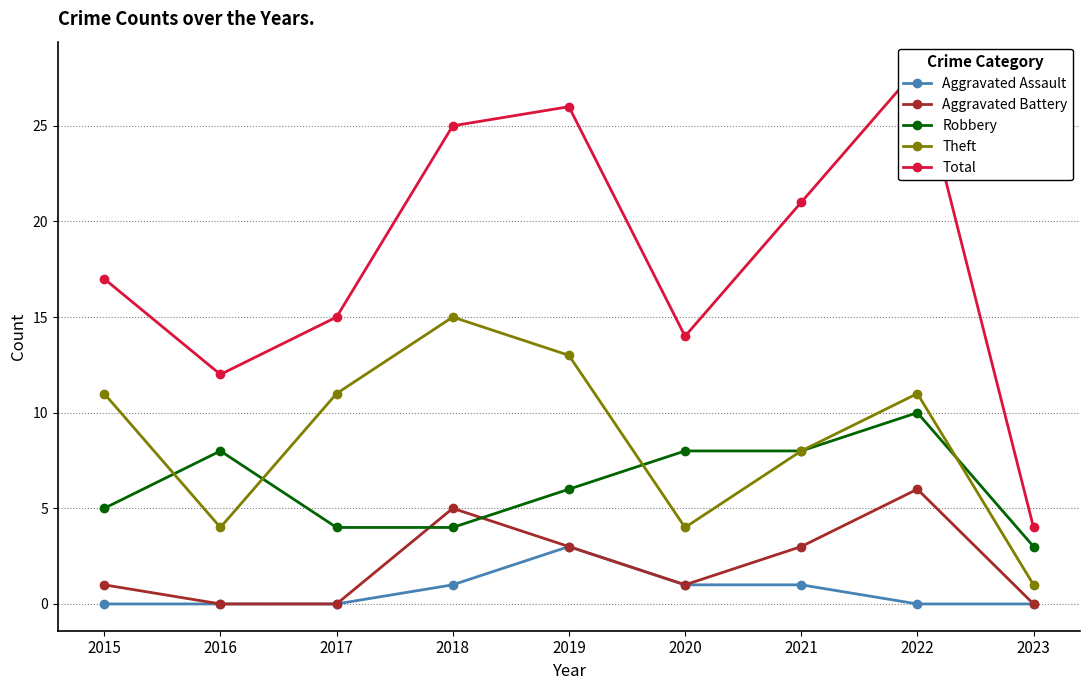

What is the sum of the Theft values at 2023 and 2015?

12